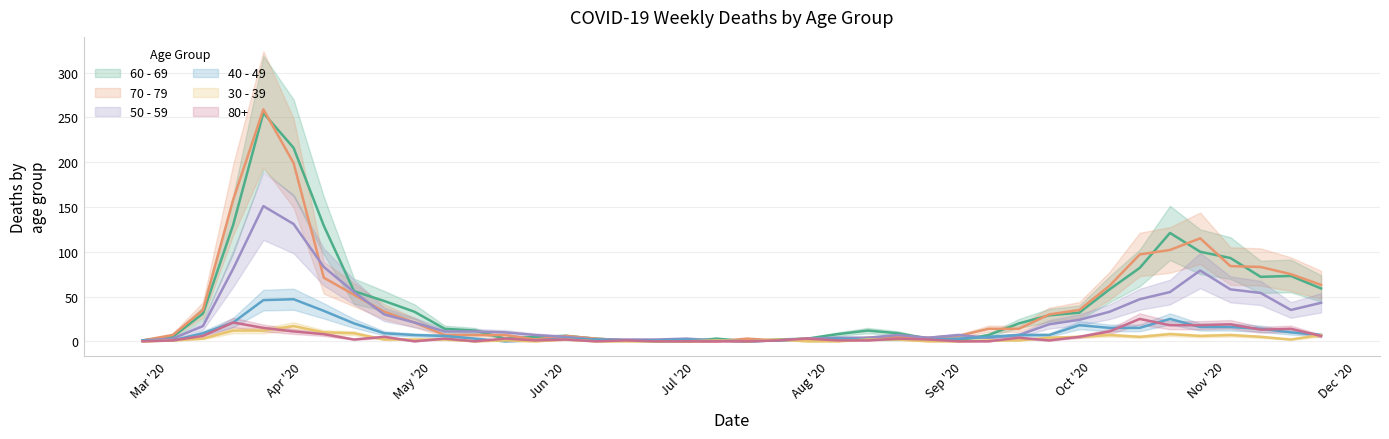

How many positive values does the 40 - 49 series have?

38